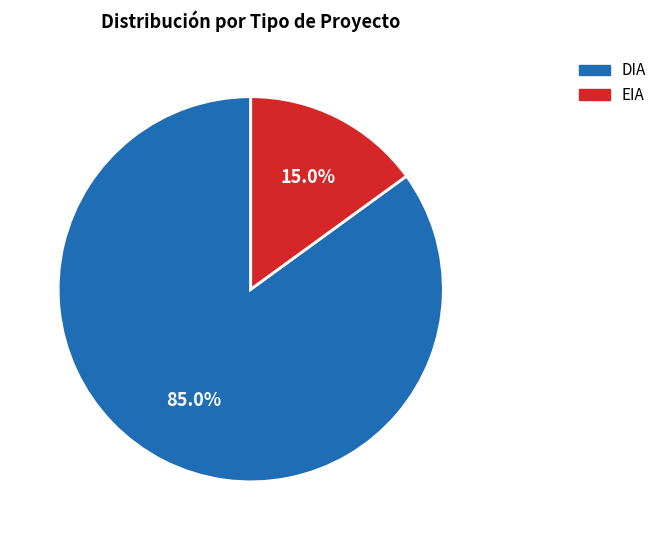

How many segments does this pie chart have?

2